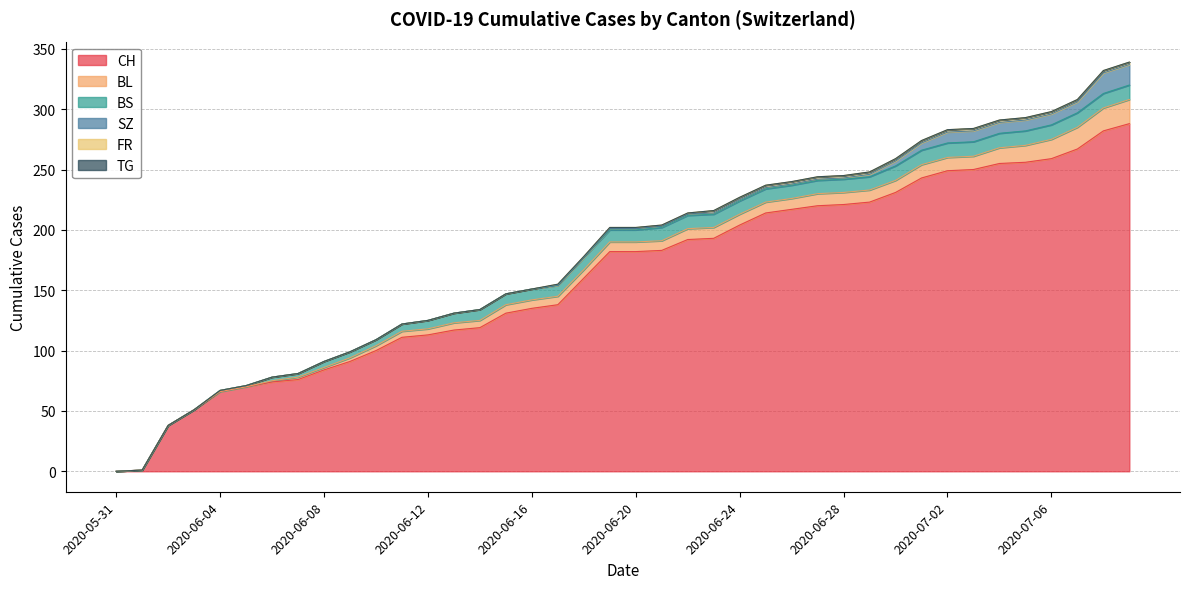

Which series has the widest spread of values?

CH